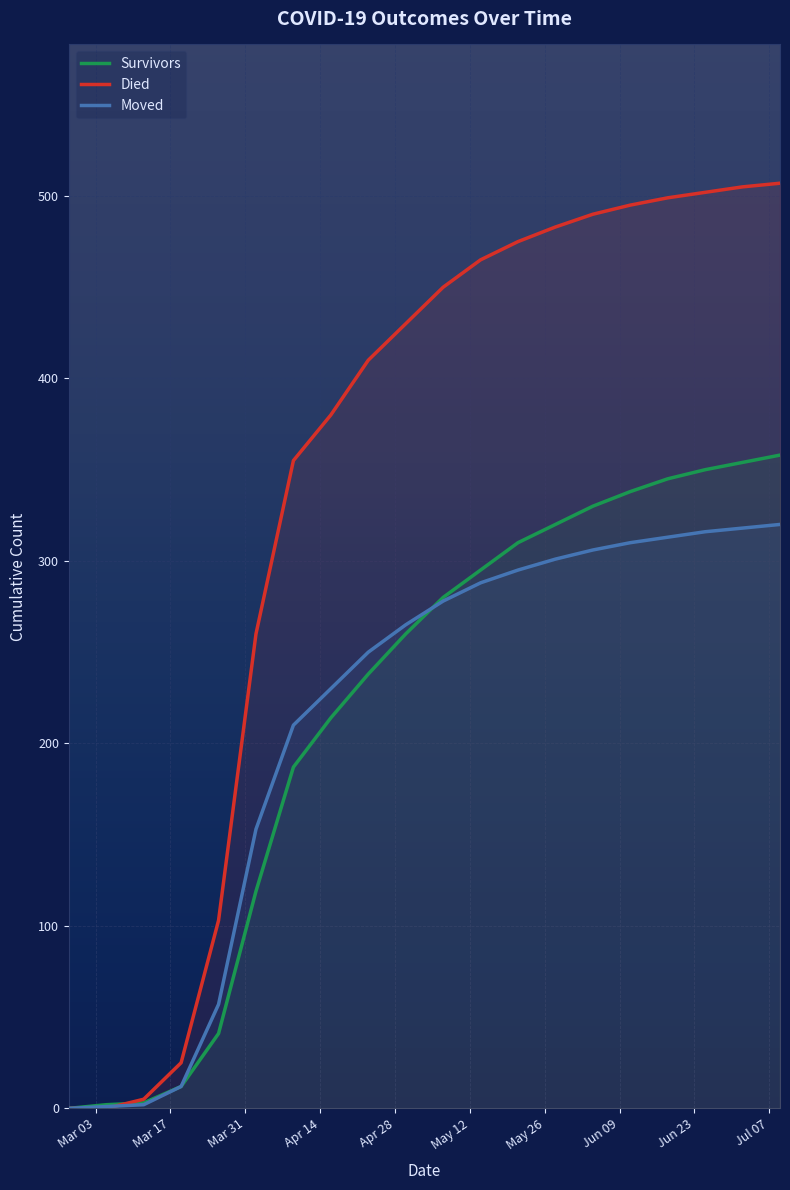

True or false: Moved and Survivors intersect in this chart.

True